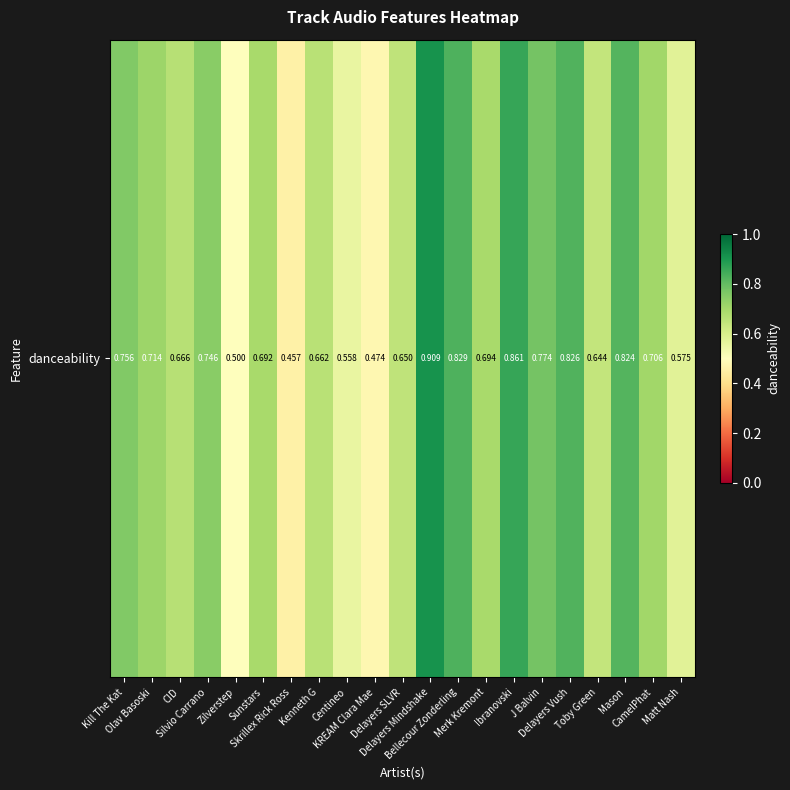

What is the greatest value displayed?

0.9